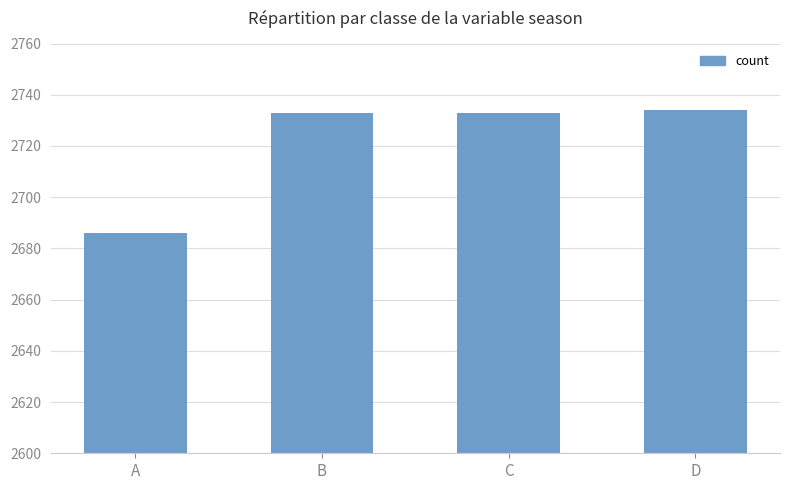

The chart shows a value of 774 at D. True or false?

False